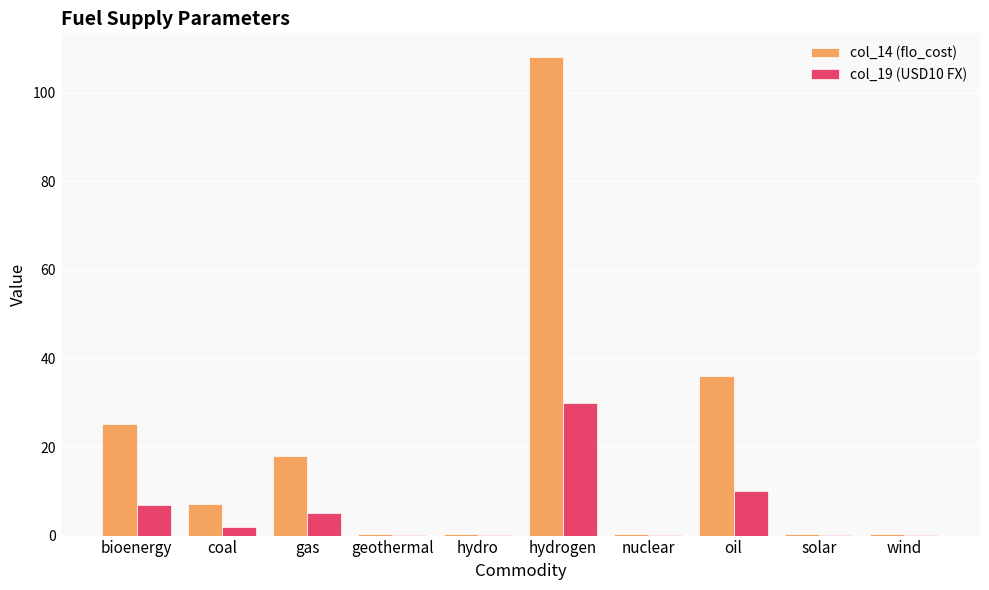

What are all the series names shown in the legend?

col_14 (flo_cost), col_19 (USD10 FX)